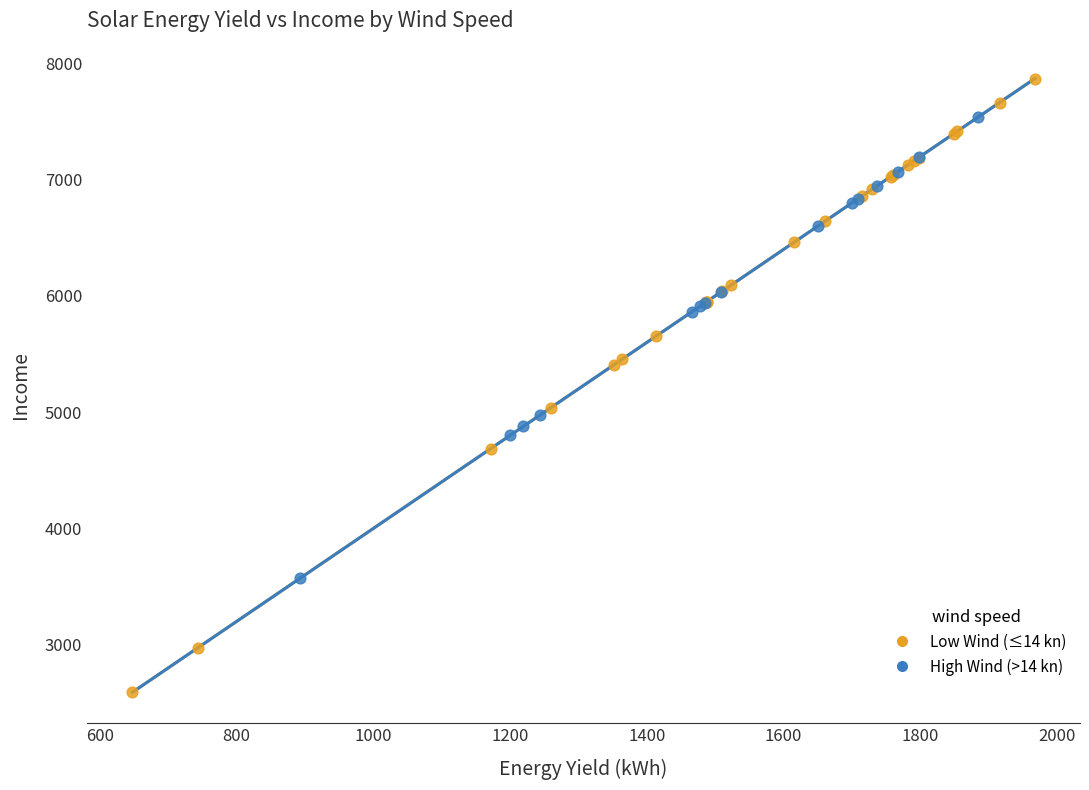

Which series has the widest spread of Y values?

Low Wind (≤14 kn)